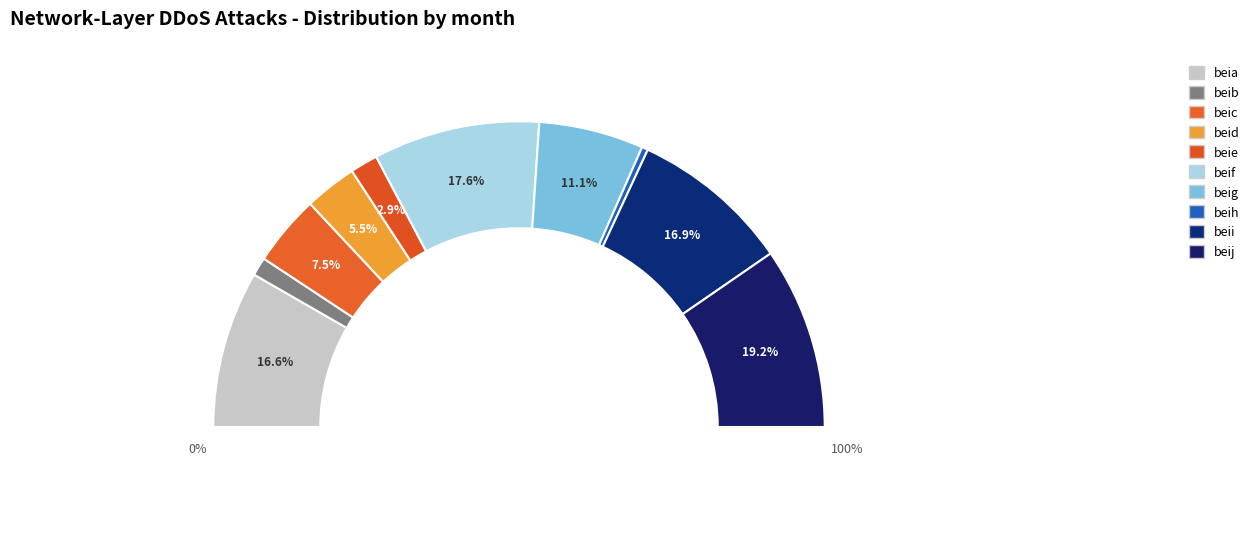

To the nearest percent, what percentage of the pie is beif?

18%